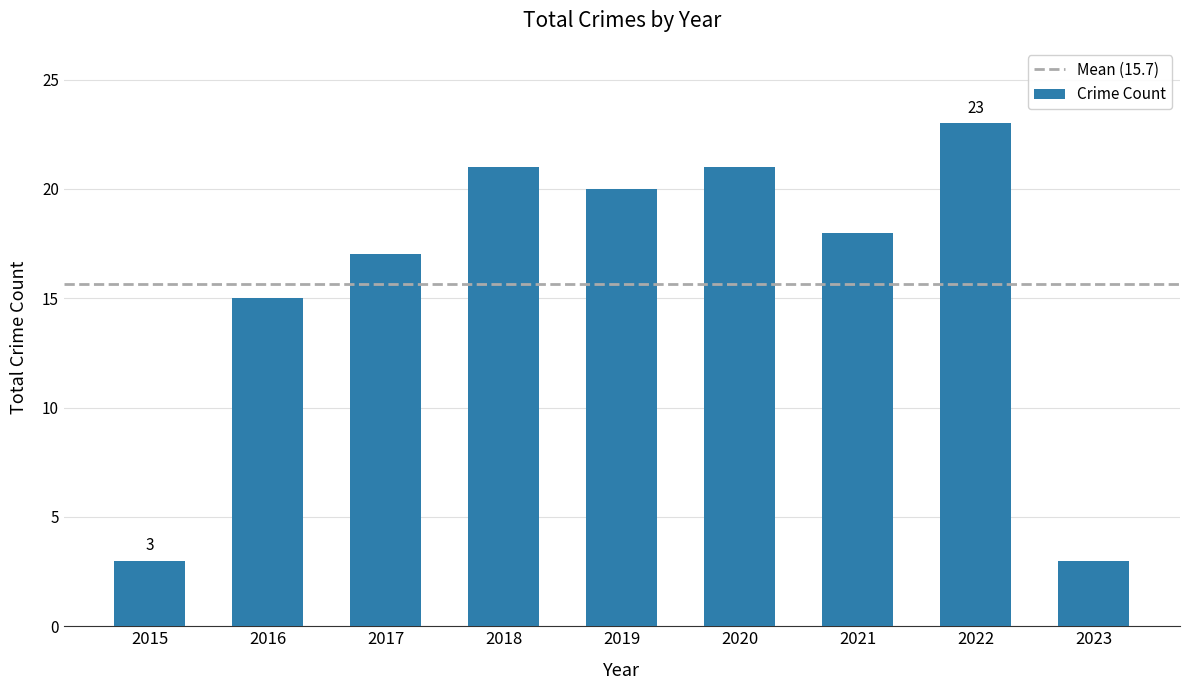

Does the chart contain stacked bars?

No